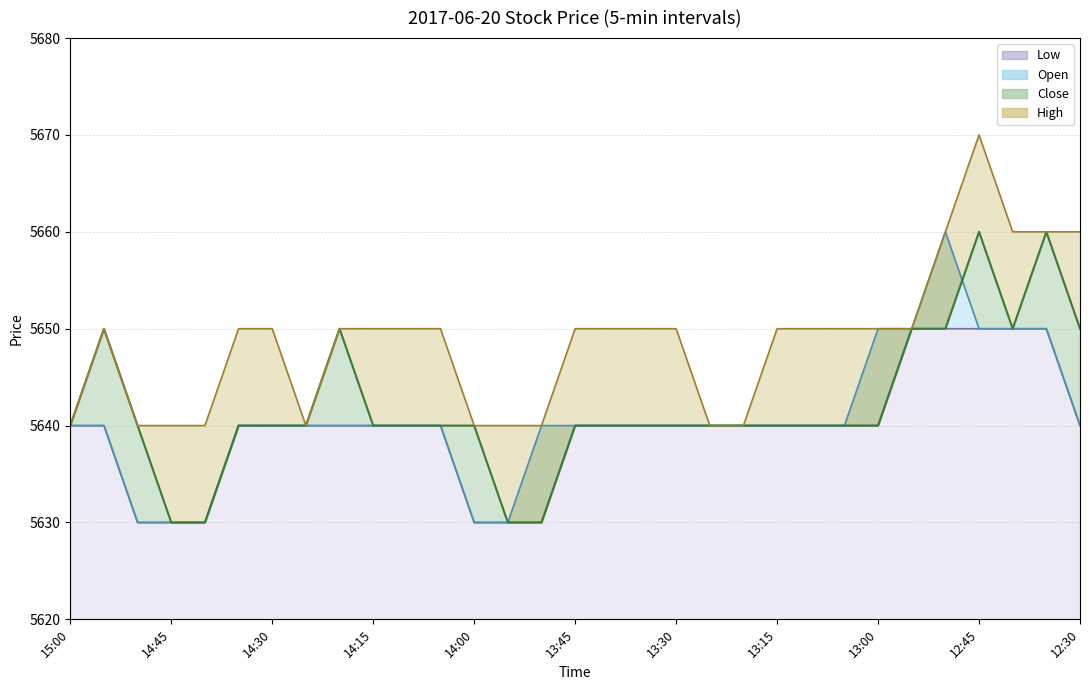

List the labels in order of Open value, largest first.

12:50, 13:00, 12:55, 12:45, 12:40, 12:35, 15:00, 14:55, 14:35, 14:30, 14:25, 14:20, 14:15, 14:10, 14:05, 13:50, 13:45, 13:40, 13:35, 13:30, 13:25, 13:20, 13:15, 13:10, 13:05, 12:30, 14:50, 14:45, 14:40, 14:00, 13:55